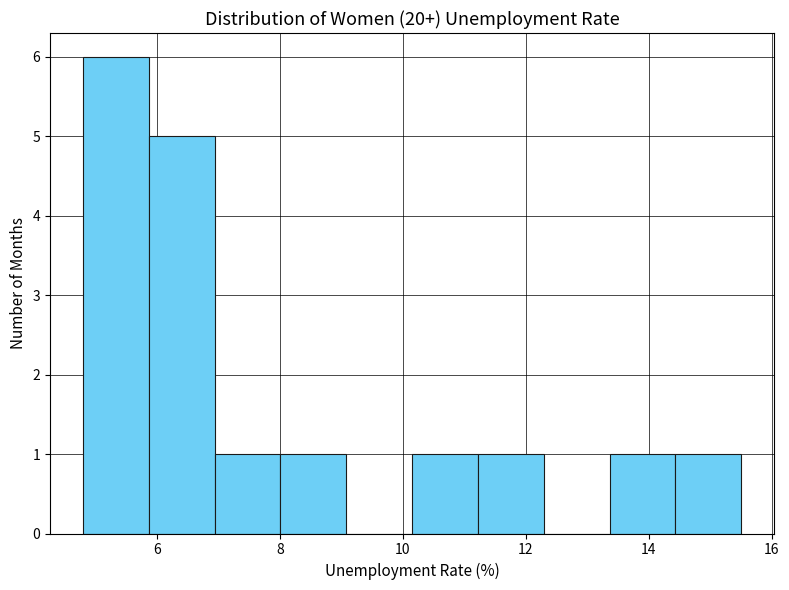

Reading left to right, transcribe this chart: for each bar, give the range it covers on the x-axis and its height. Neither the bar edges nor the heights are printed on the chart, so give them approximately, as read against the axes.

4.8 to 5.8: 6
5.8 to 7.0: 5
7.0 to 8.0: 1
8.0 to 9.0: 1
9.0 to 10.2: 0
10.2 to 11.2: 1
11.2 to 12.2: 1
12.2 to 13.4: 0
13.4 to 14.4: 1
14.4 to 15.6: 1